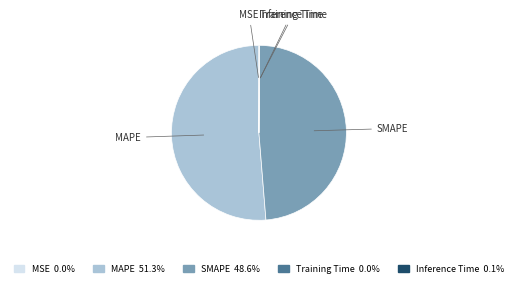

Which slice is the largest?

MAPE